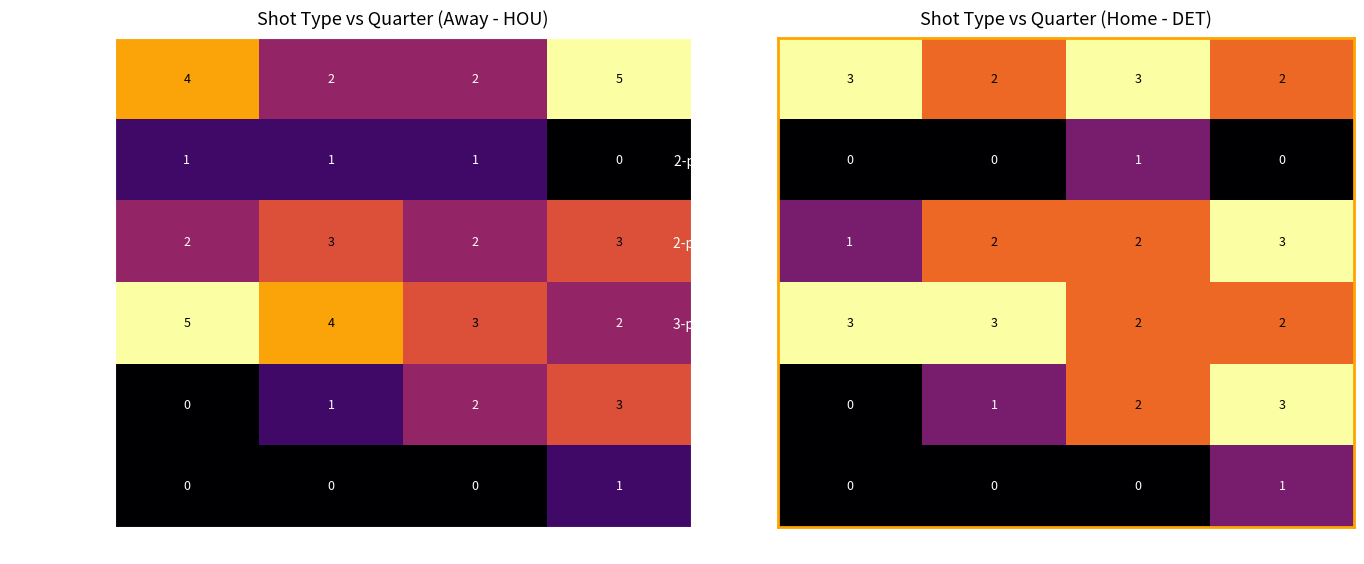

What is the difference between the other values at Q1 and Q4?

1